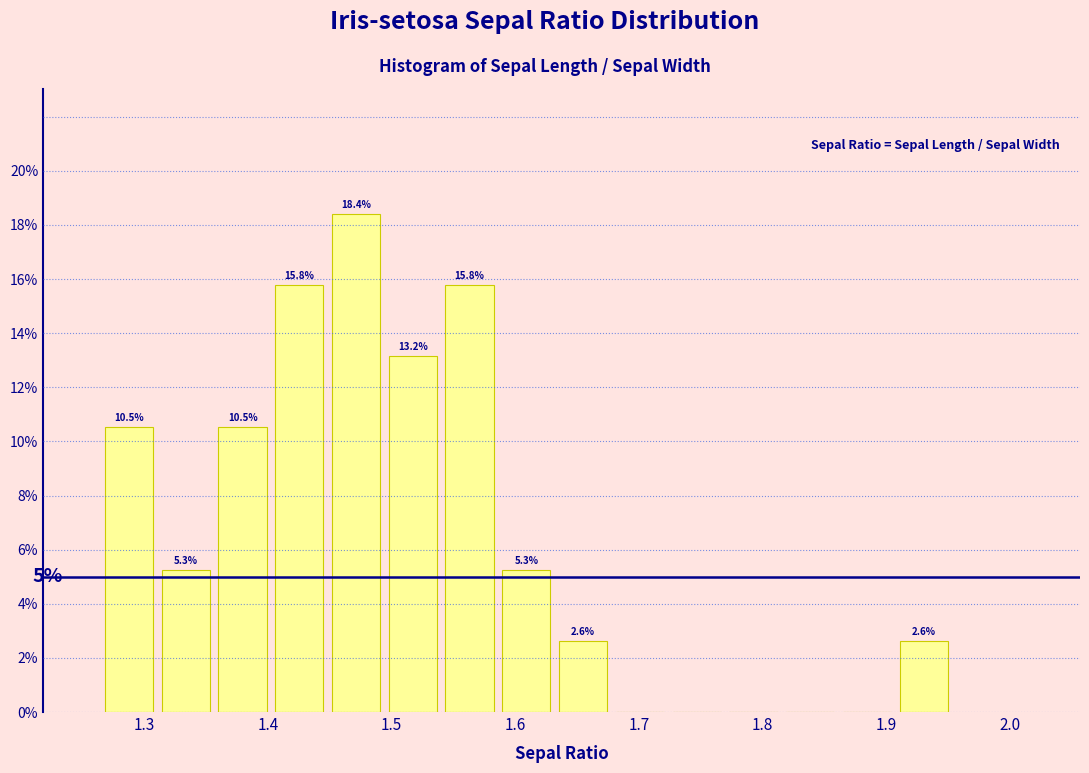

Over which range of the x-axis is the bar tallest?

1.45 to 1.50